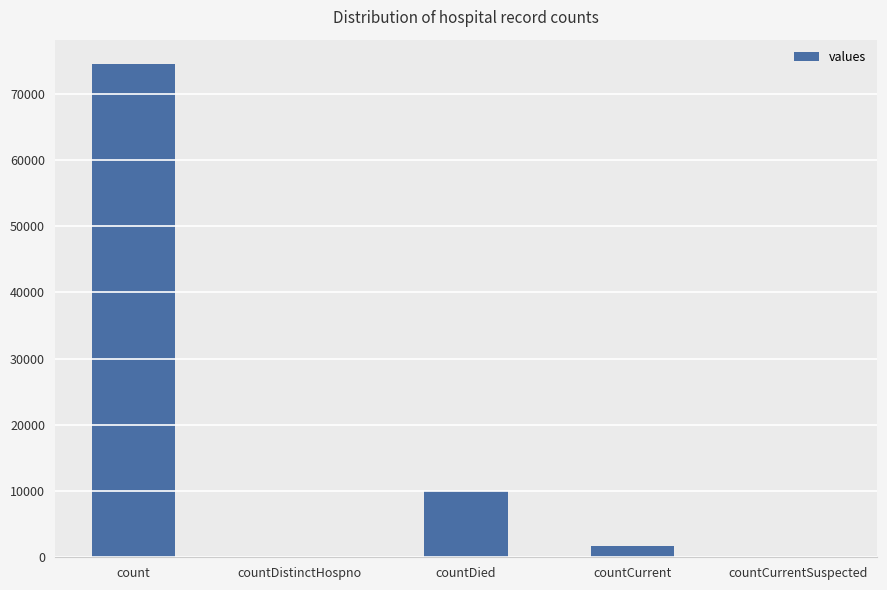

At which category does the chart reach its peak across all series?

count